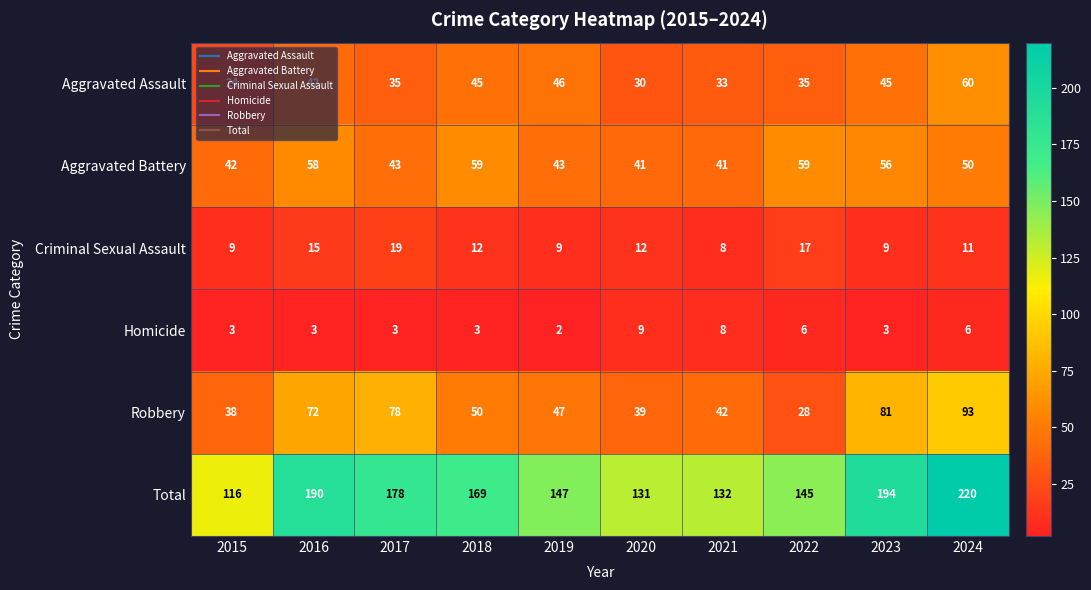

What is the sum of all Aggravated Assault values?

395